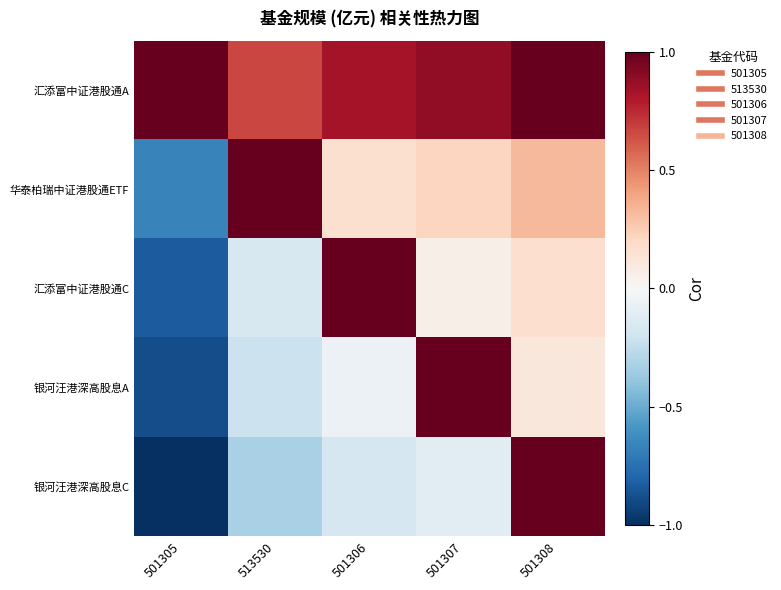

Which series has the largest total across all categories?

汇添富中证港股通A